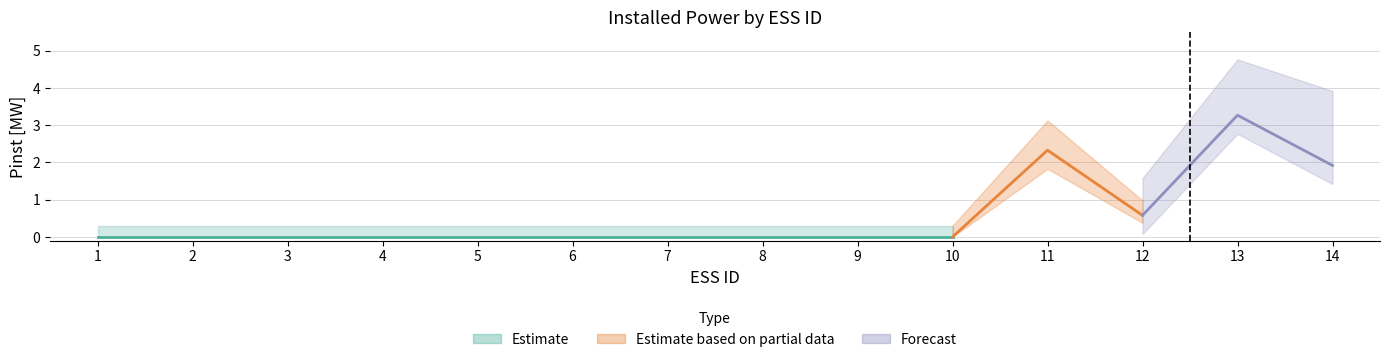

Reading left to right, list all the values displayed in this chart.

1=0.0	2=0.0	3=0.0	4=0.0	5=0.0	6=0.0	7=0.0	8=0.0	9=0.0	10=0.0	11=2.3	12=0.6	13=3.3	14=1.9